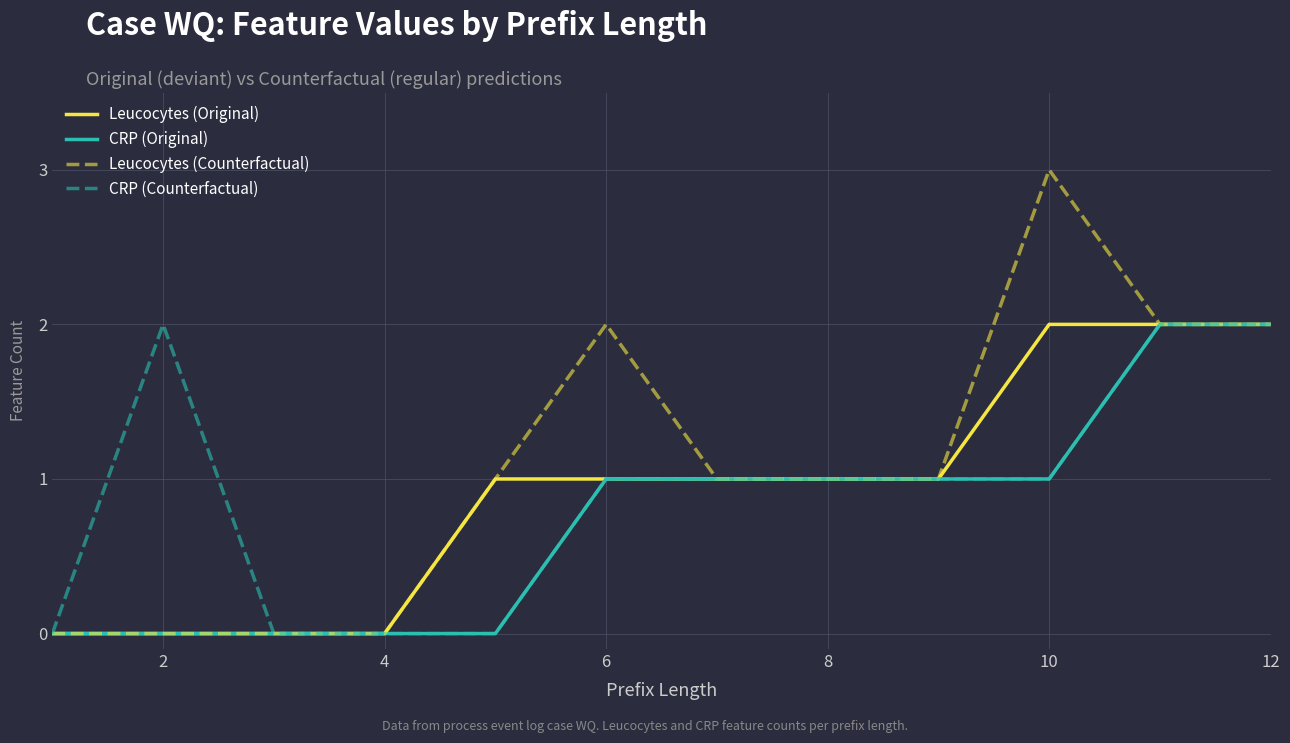

What is the greatest value displayed?

3